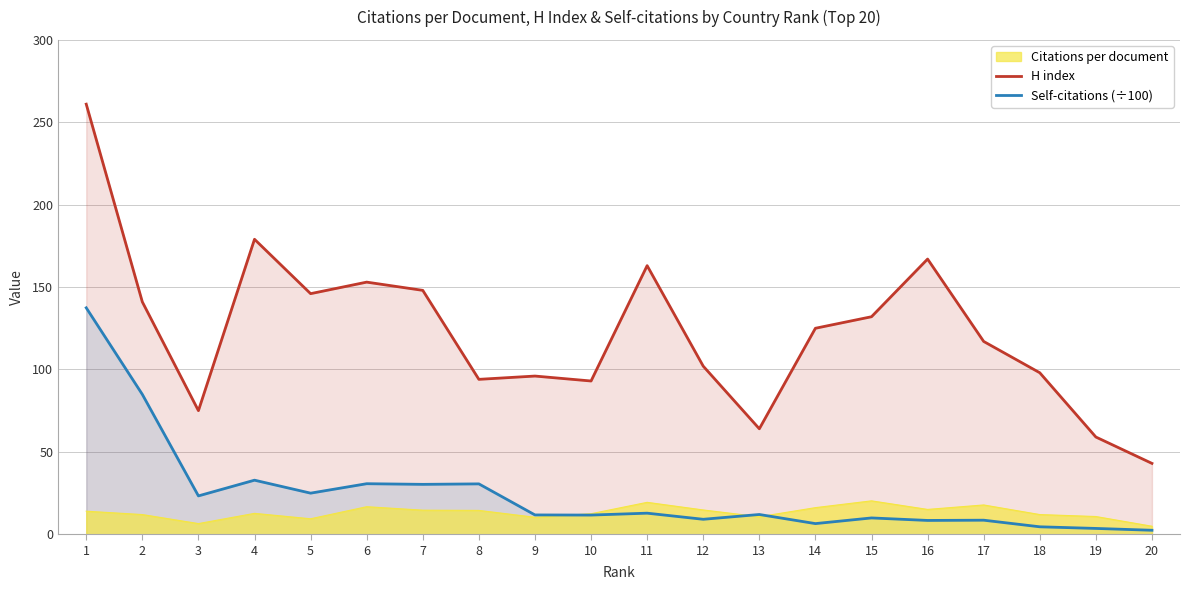

Does the chart display data point markers on the line(s)?

No